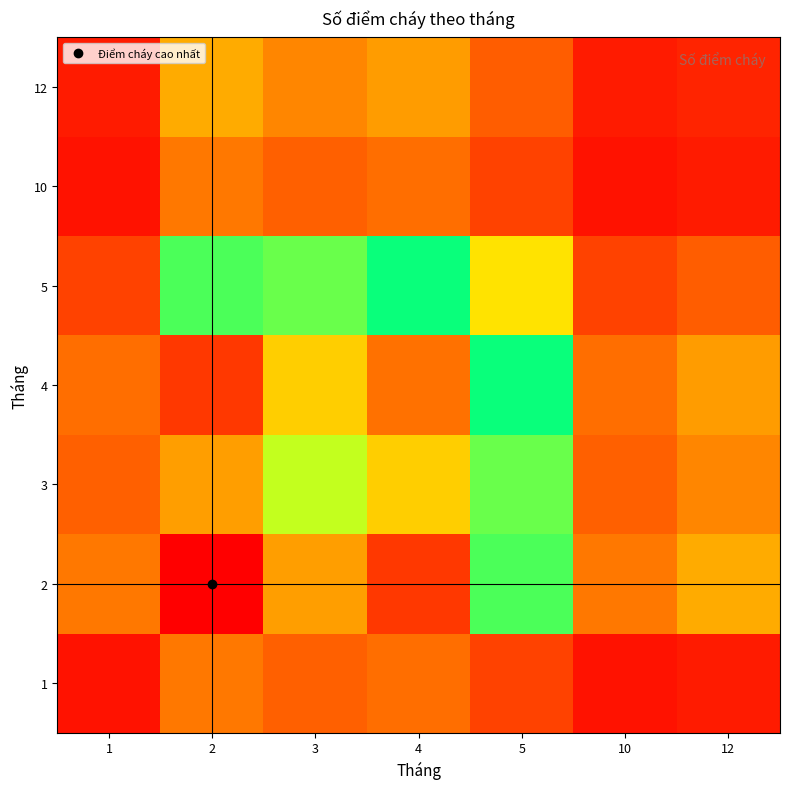

What is the difference between the highest and lowest values at 3?

0.7